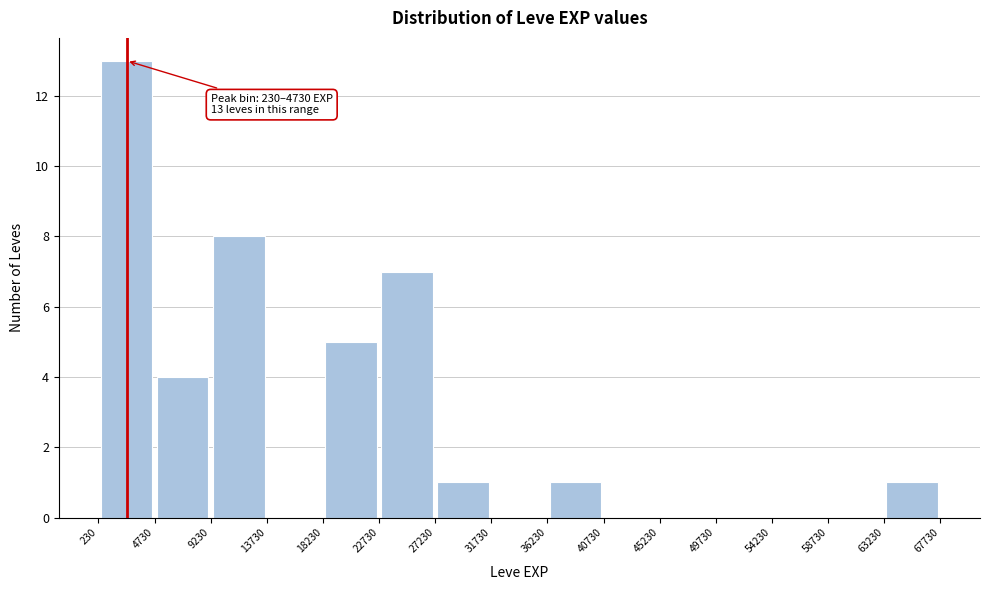

Over which range of the x-axis is the bar tallest?

230 to 4730